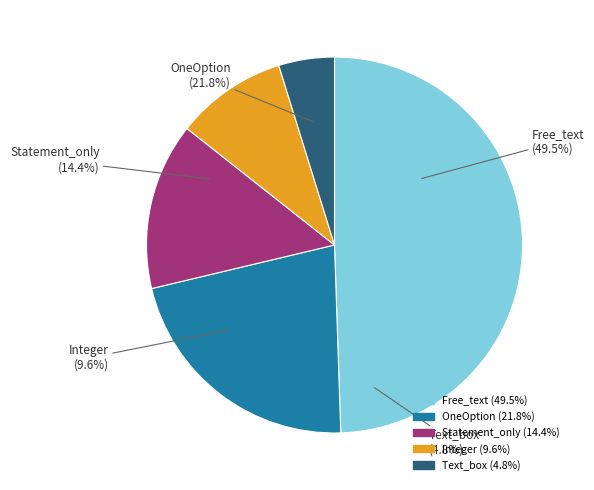

True or false: Statement_only accounts for 6% of the total.

False